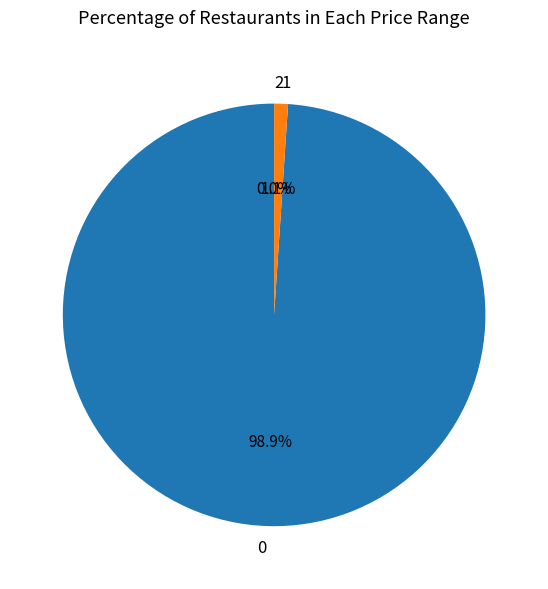

Is it true that 1 is 7% of the pie?

False